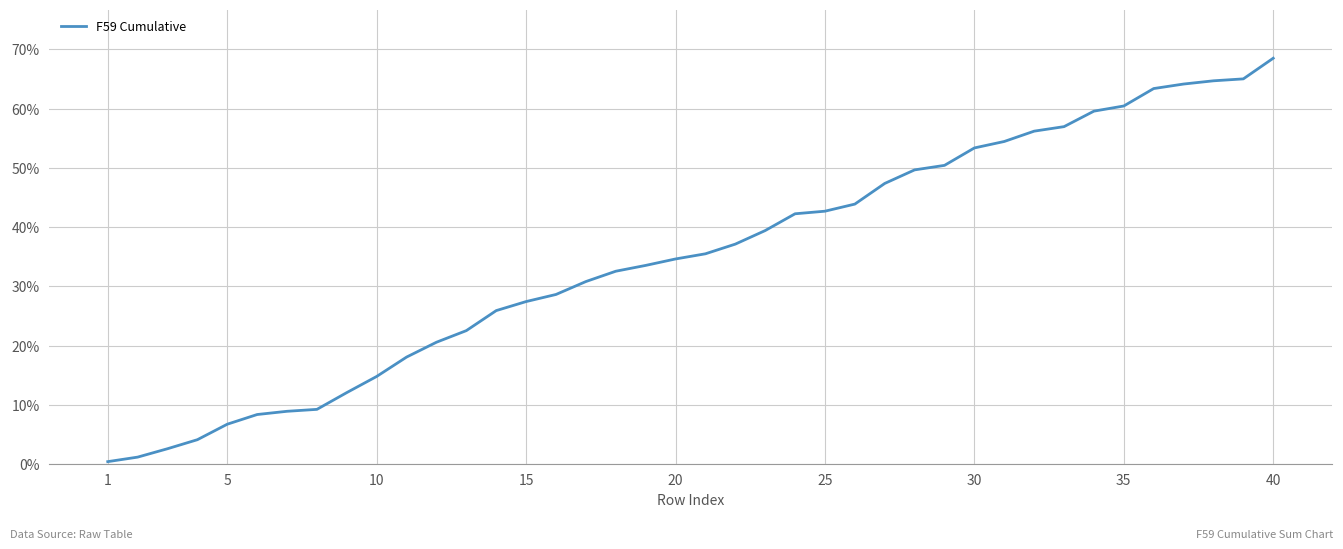

What is the difference between the maximum and minimum values?

68.1